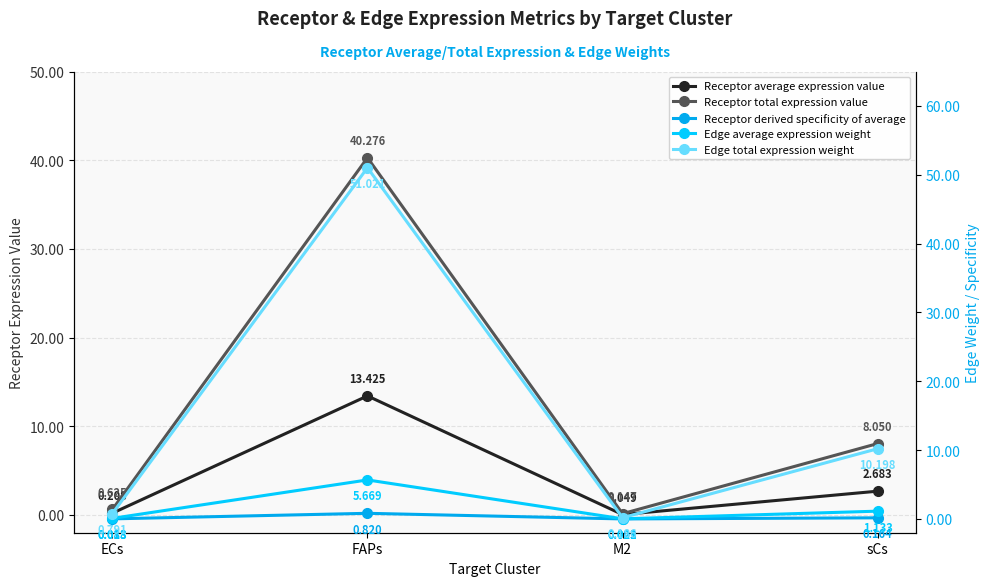

At sCs, list the series in order from smallest to largest.

Receptor derived specificity of average, Edge average expression weight, Receptor average expression value, Receptor total expression value, Edge total expression weight